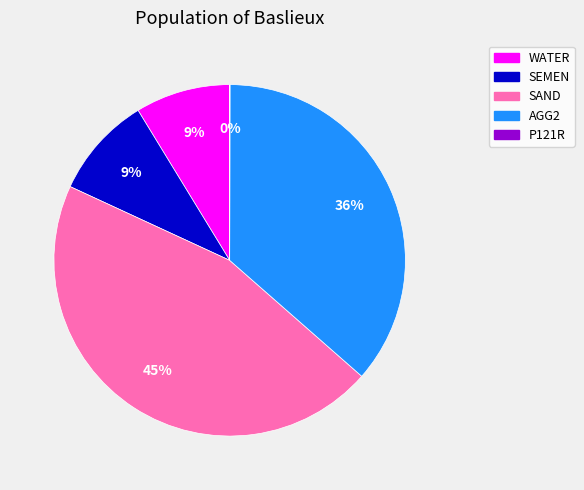

The AGG2 slice represents 36% of the pie. True or false?

True